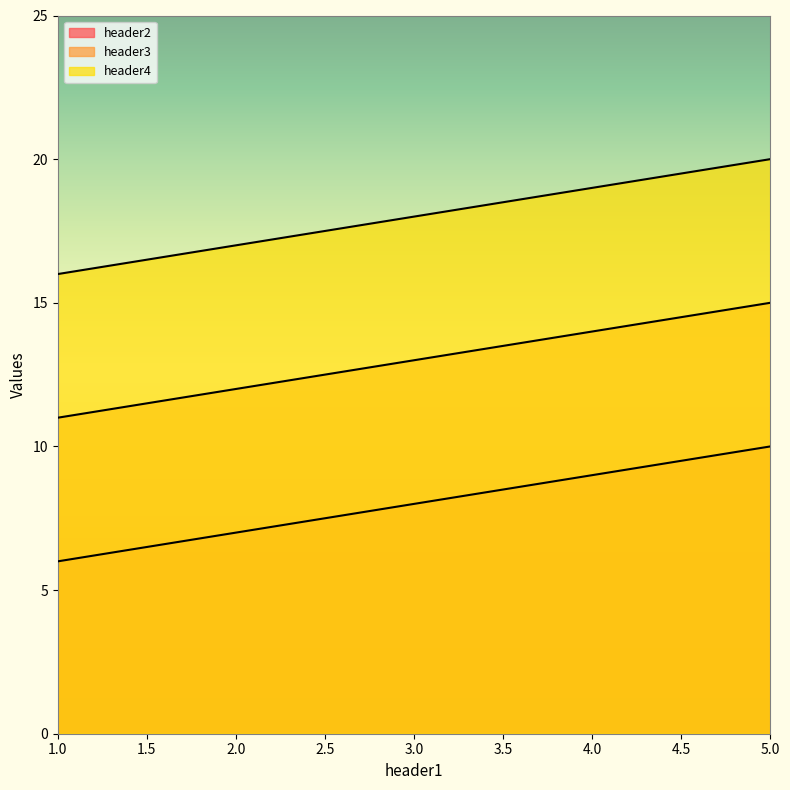

At 2, list the series in order from largest to smallest.

header4, header3, header2